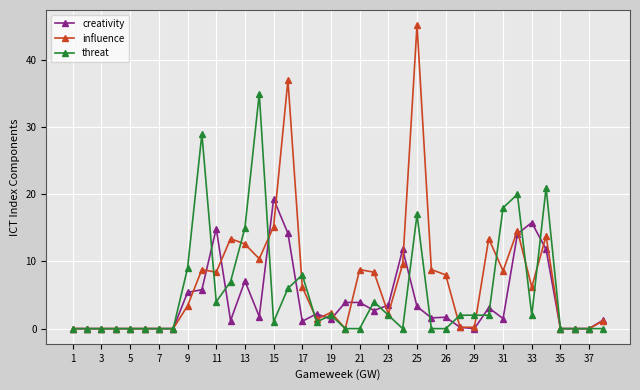

What is the maximum value for influence?

45.2